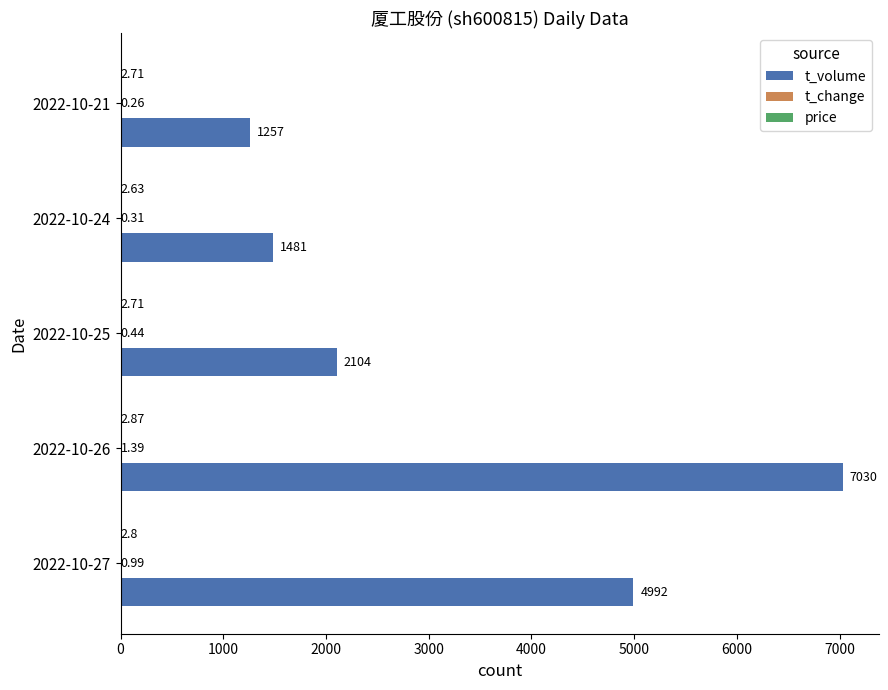

What is the sum of the t_volume values at 2022-10-21 and 2022-10-27?

6249.0